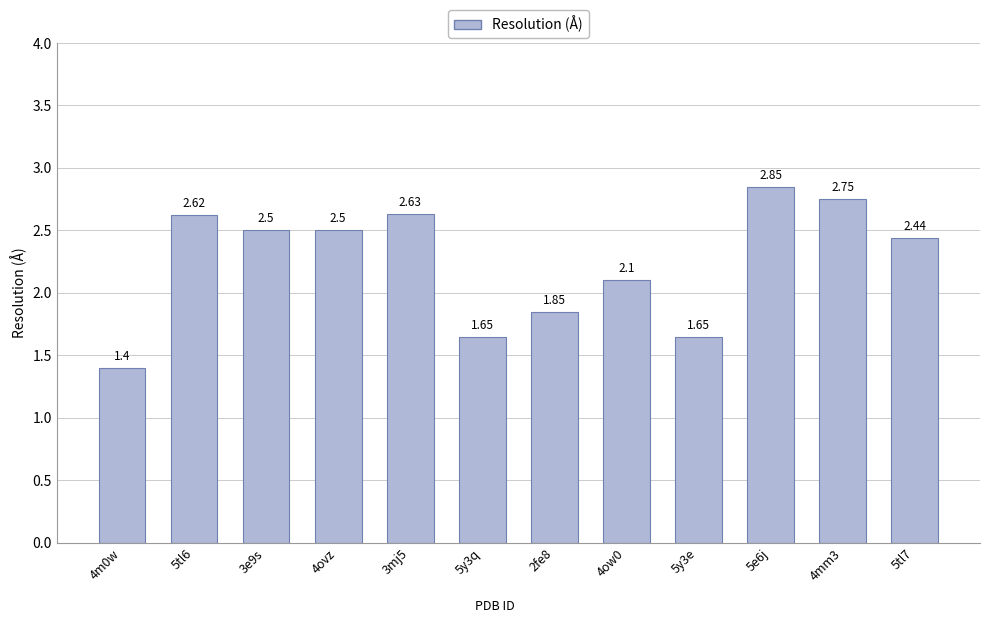

The value at 4ovz is 2.5. True or false?

True